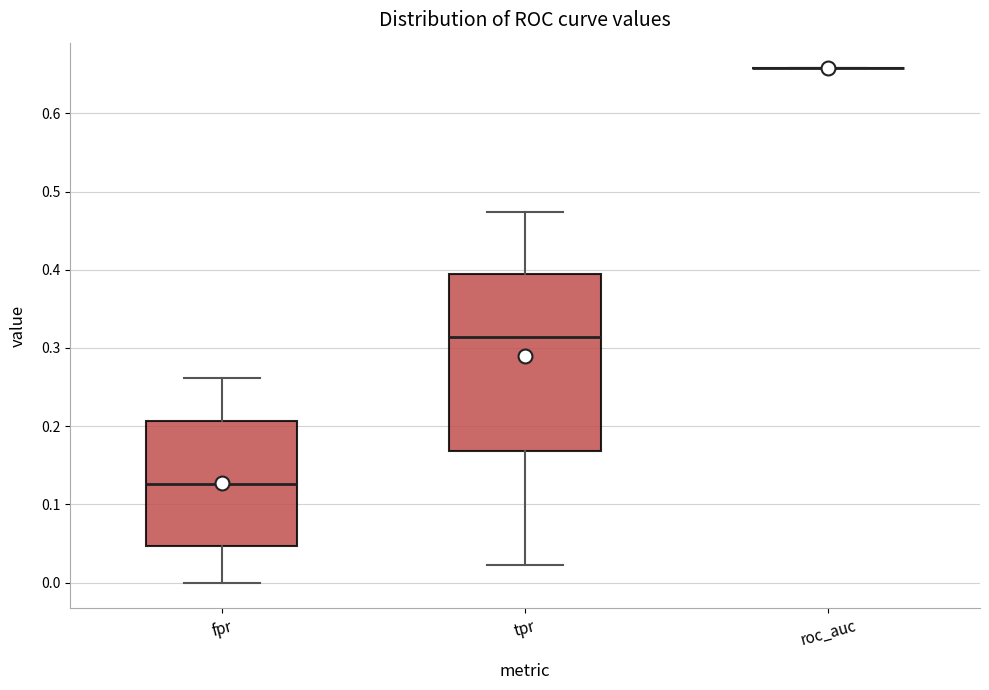

Reading left to right, read every box against the y-axis: the position of its median line, the range the box covers, and the ends of its whiskers. The values are not printed on the chart, so give them approximately, as read against the axis.

fpr: median 0.13, box 0.05 to 0.21, whiskers 0.00 to 0.26
tpr: median 0.31, box 0.17 to 0.39, whiskers 0.02 to 0.47
roc_auc: box collapsed to a line at 0.66, whiskers 0.66 to 0.66